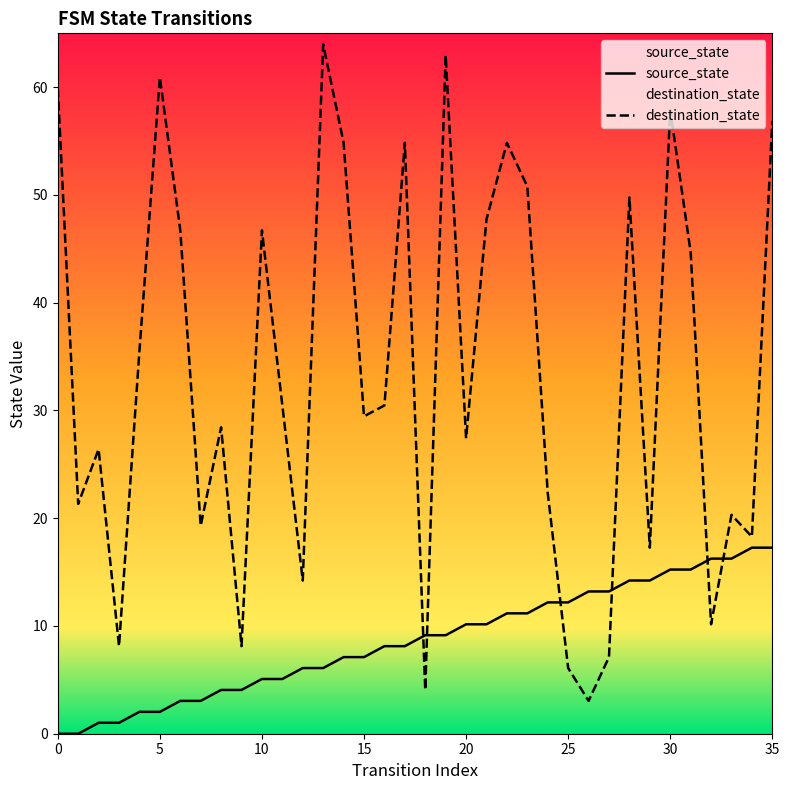

The value of source_state at 19 is 9.1. True or false?

True